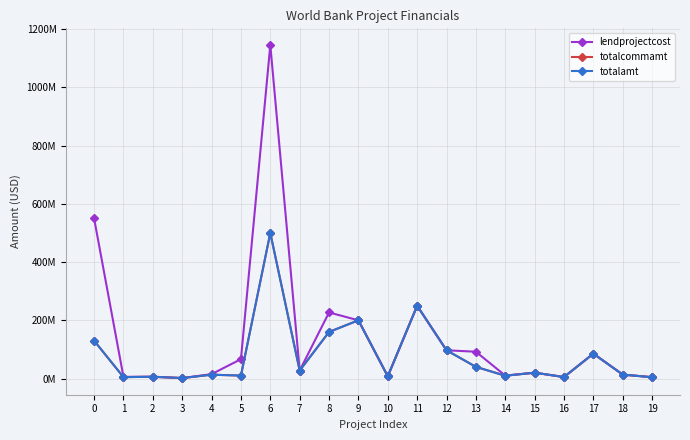

Does the chart have visible grid lines?

Yes